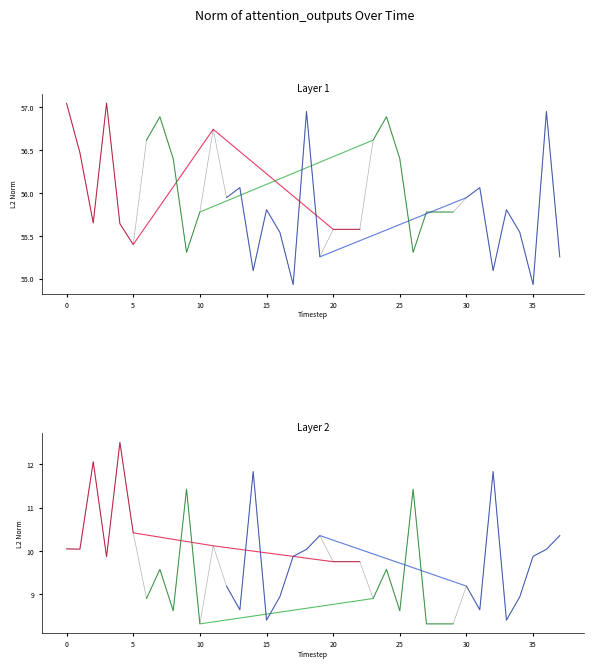

The value of latitude at 11 is 56.7. True or false?

True